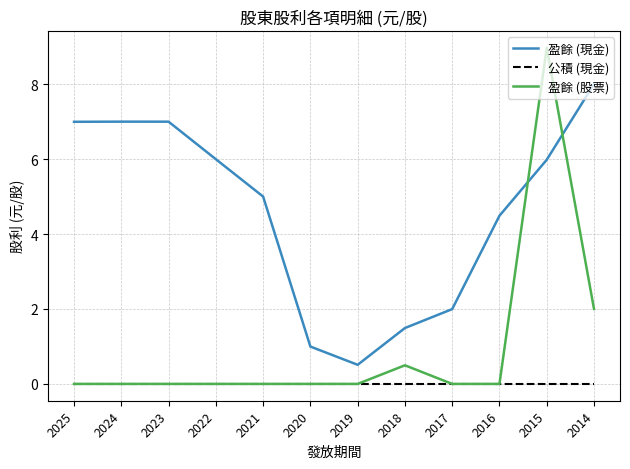

True or false: 盈餘 (現金) and 公積 (現金) cross at least once.

False